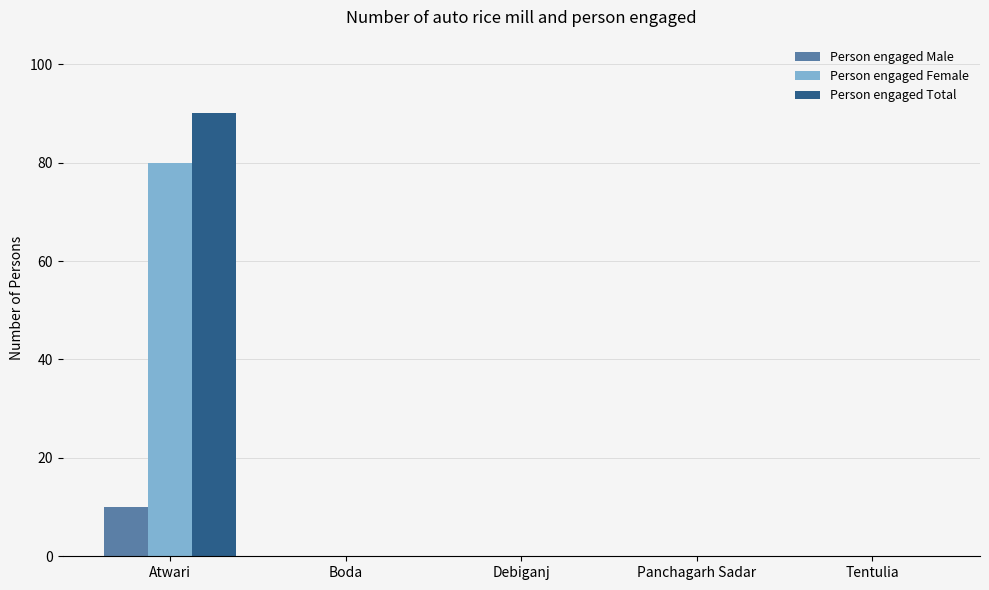

The value of Person engaged Male at Boda is 0. True or false?

True